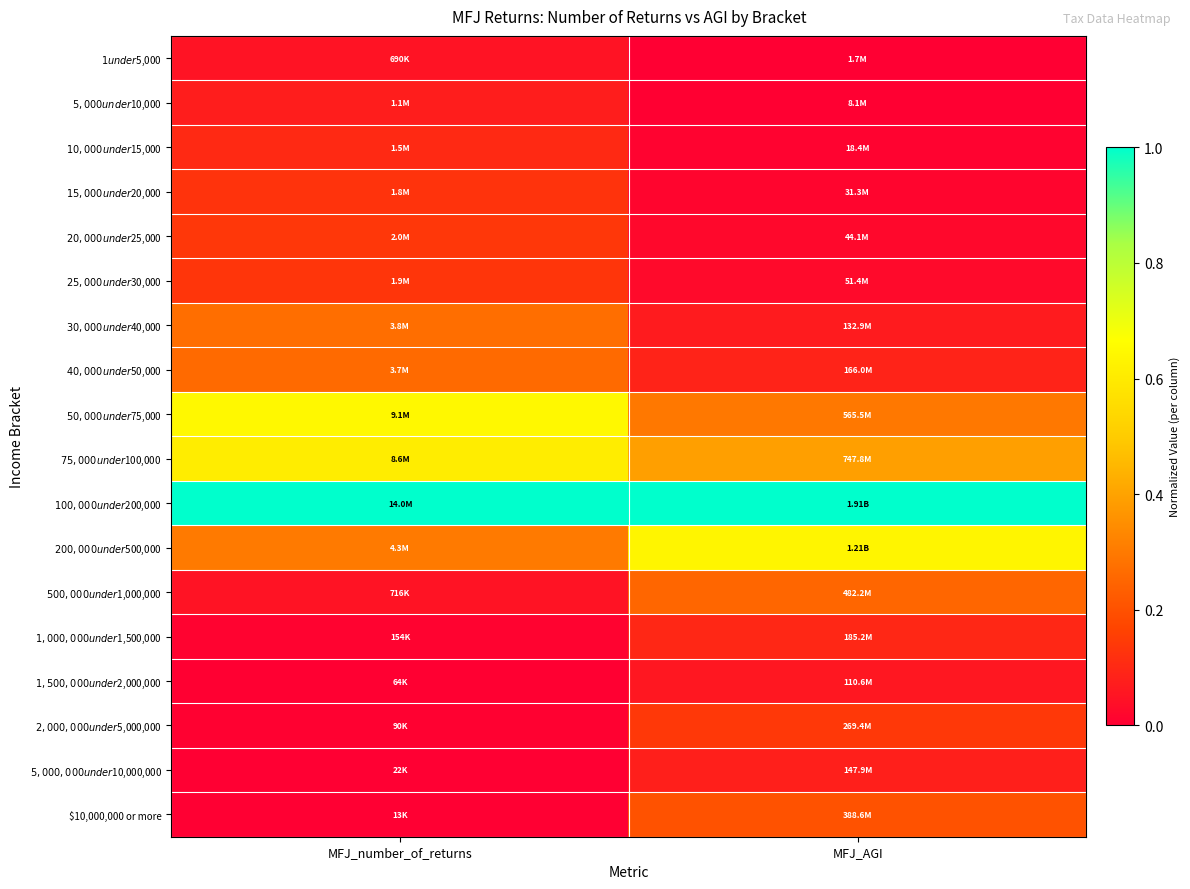

What is the spread (max minus min) of values at MFJ_AGI?

1.0